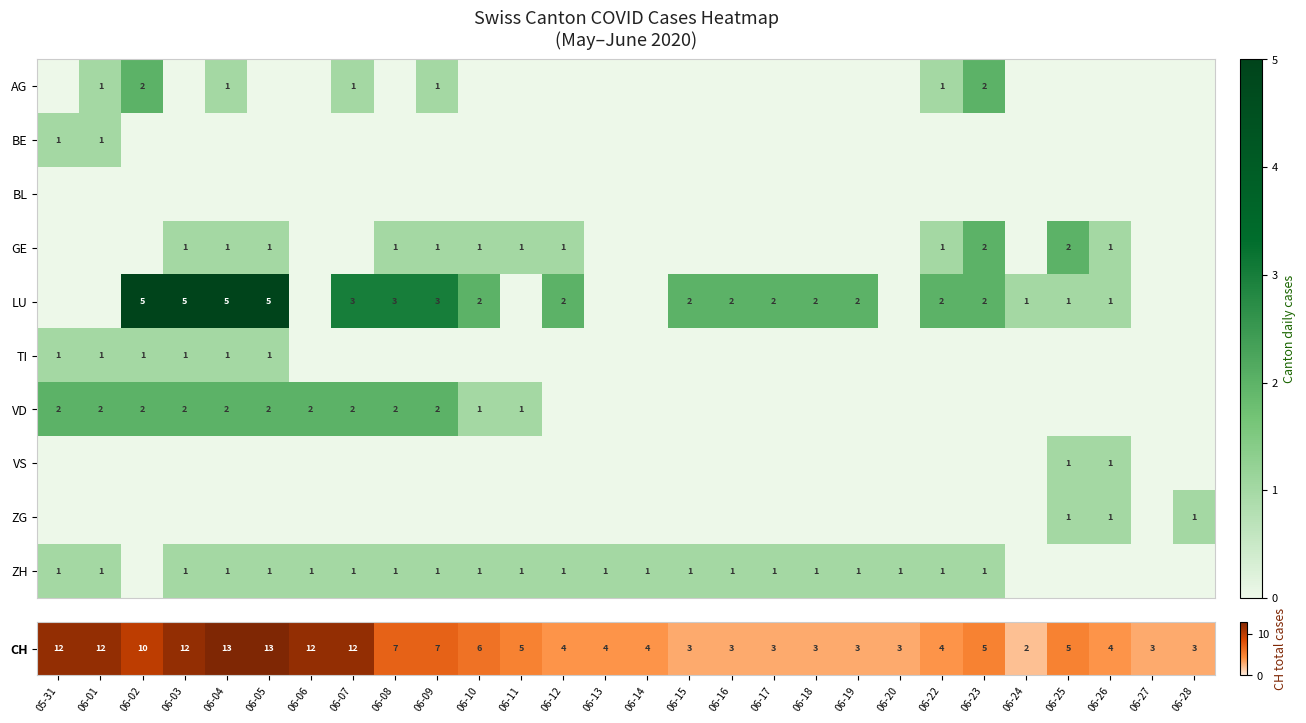

Is it true that LU equals 4 at 06-17?

False